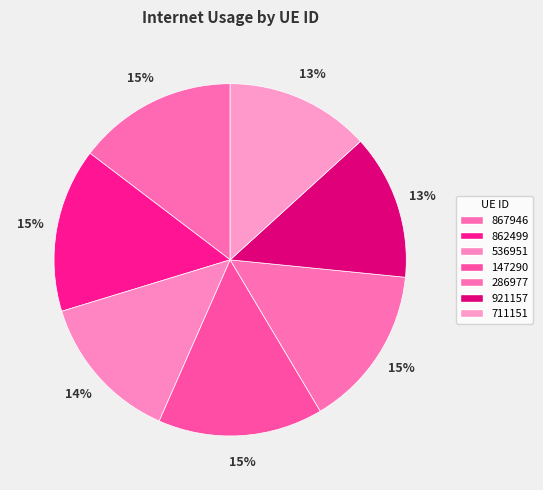

Approximately how many times larger is the value at 867946 compared to 921157?

1.1